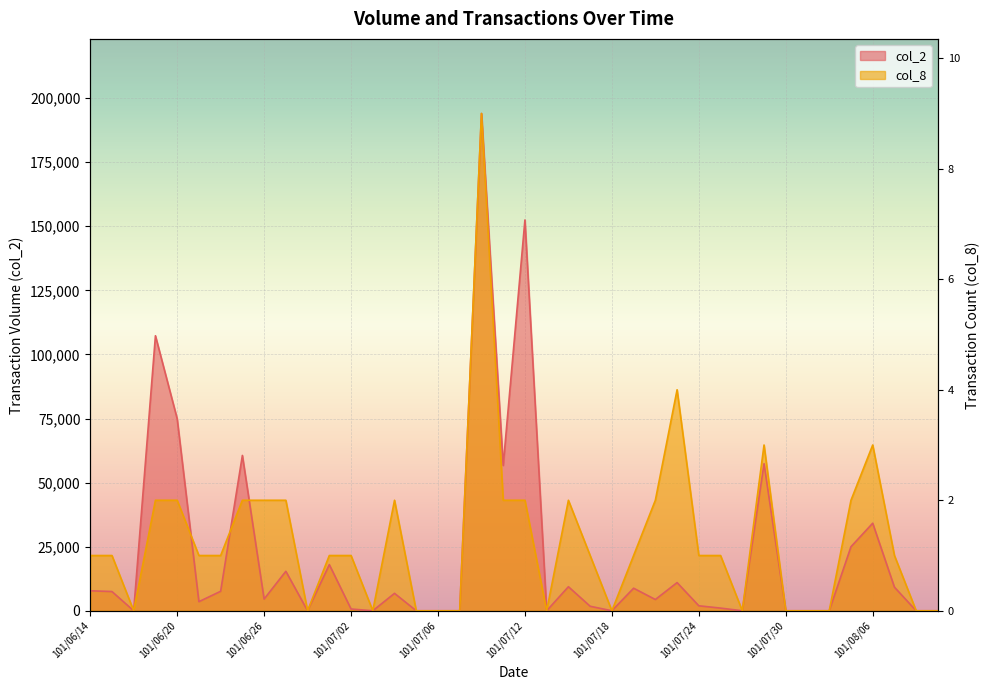

In col_2, how many points are lower than both neighbors (excluding endpoints)?

10